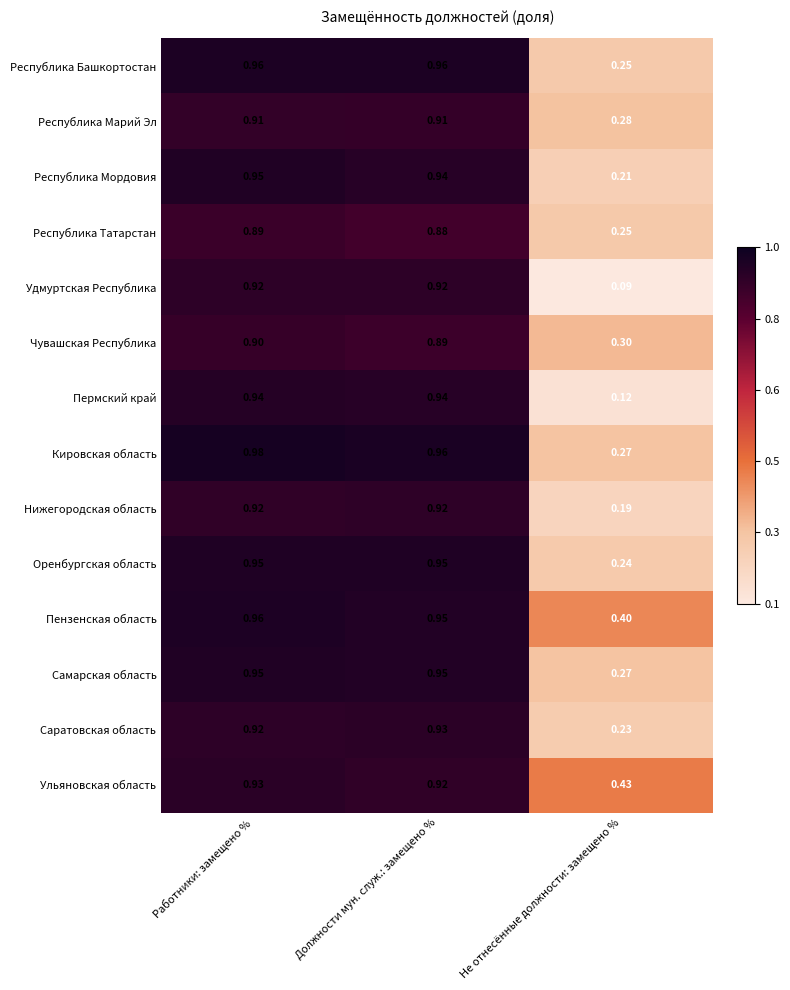

Which category has the highest value across all series?

Работники: замещено %